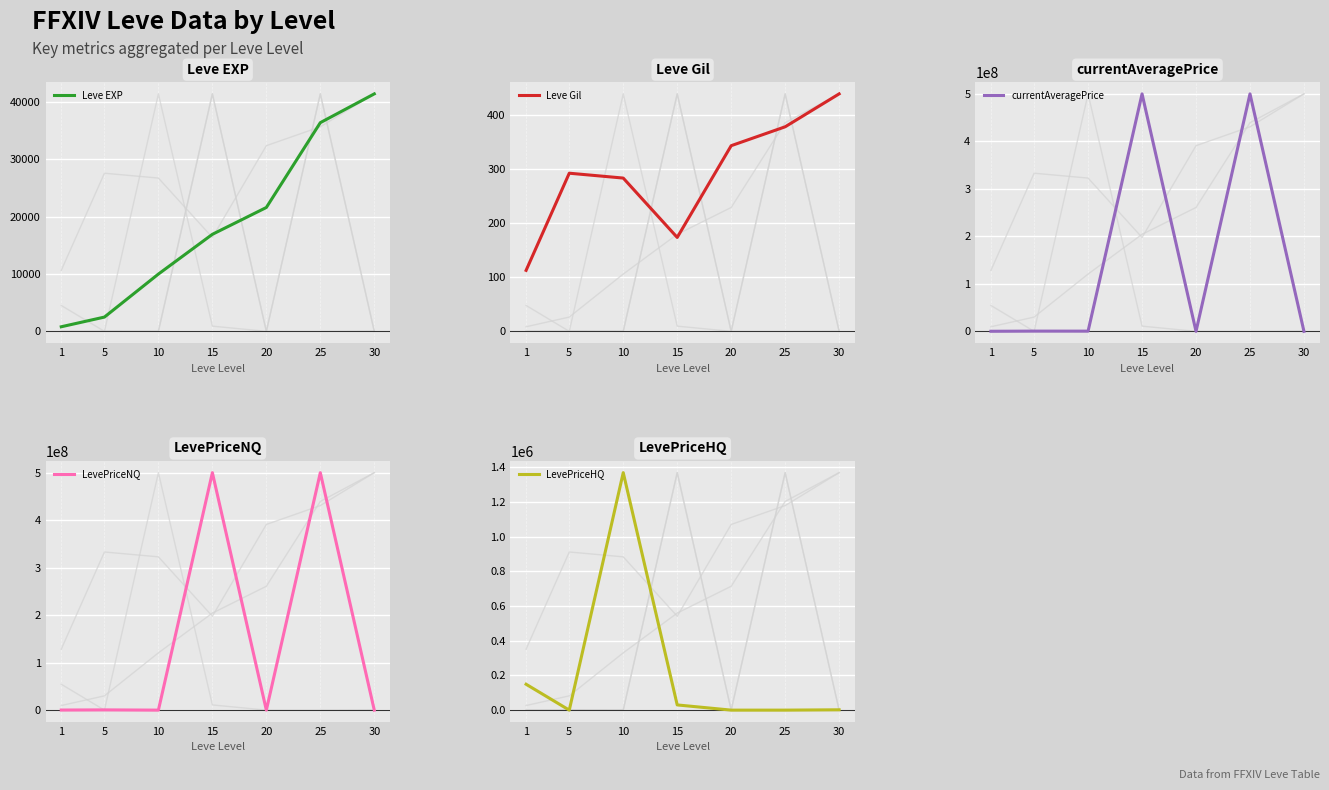

Reading left to right, list all the values displayed in this chart.

Leve EXP: 1=800	5=2490	10=9990	15=16920	20=21600	25=36390	30=41410
Leve Gil: 1=113	5=293	10=284	15=174	20=344	25=379	30=440
currentAveragePrice: 1=159009	5=500000	10=436826	15=500000500	20=249	25=500000500	30=4187
LevePriceNQ: 1=173602	5=500000	10=4895	15=500000500	20=249	25=500000500	30=5459
LevePriceHQ: 1=149281	5=0	10=1369876	15=30000	20=0	25=0	30=1899